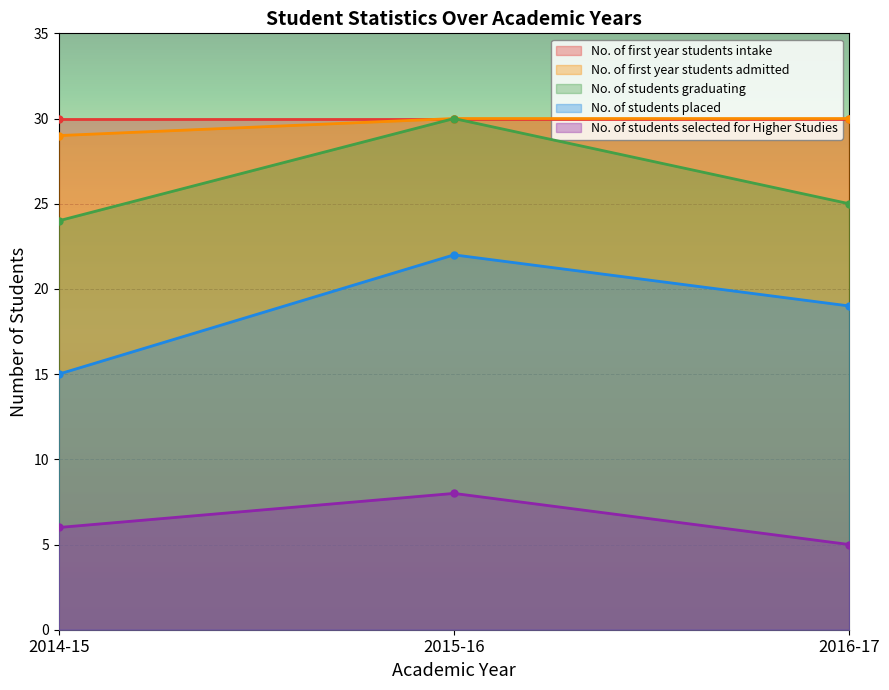

What is the label of the 2nd point from the right?

2015-16